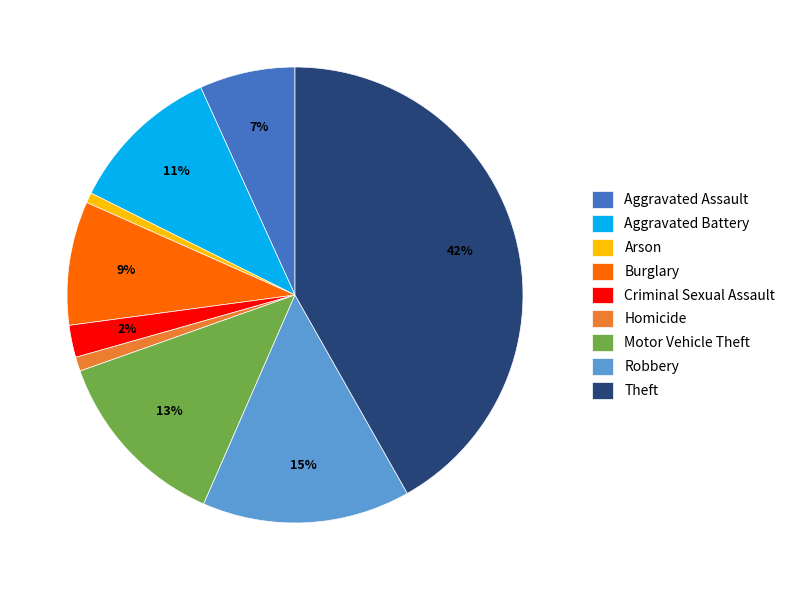

Which has a higher value, Aggravated Battery or Robbery?

Robbery